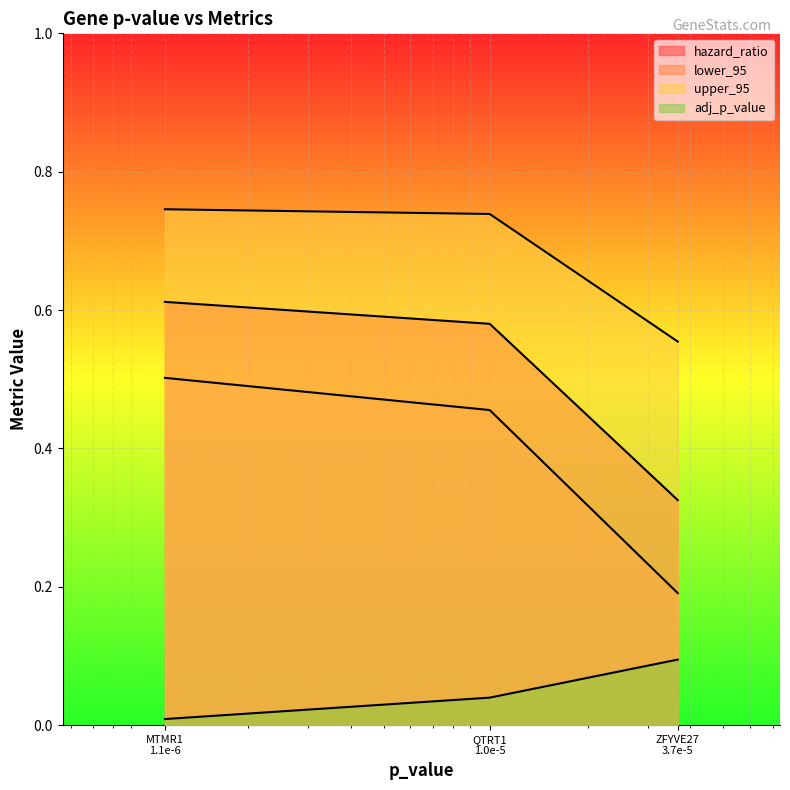

What are all the series names shown in the legend?

hazard_ratio, lower_95, upper_95, adj_p_value